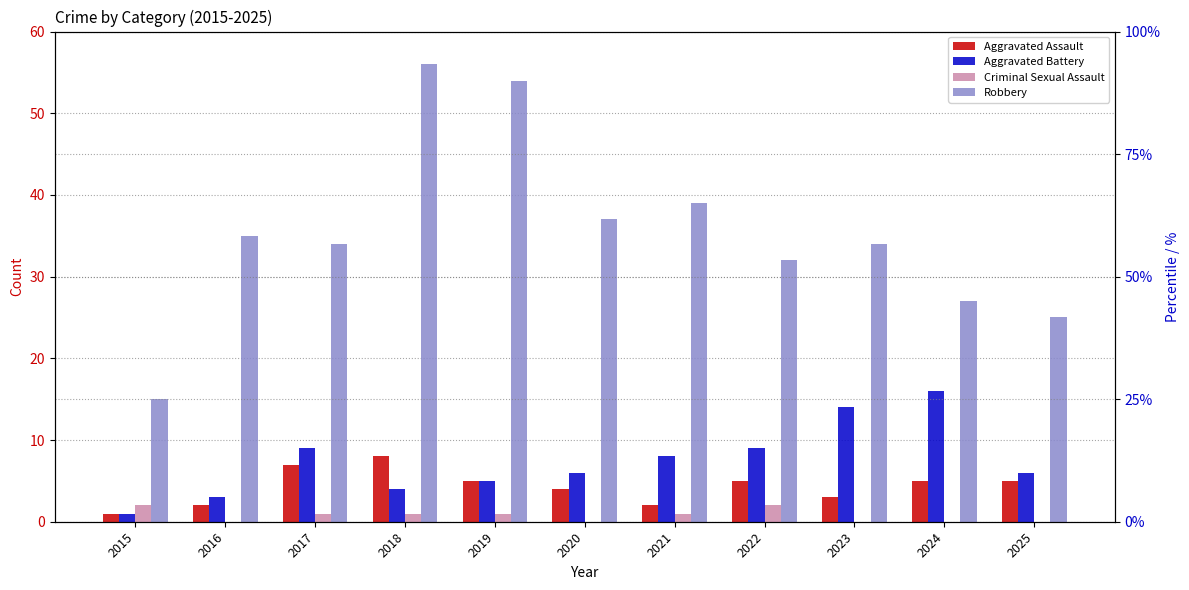

How many values in the Aggravated Assault series are below 5?

5